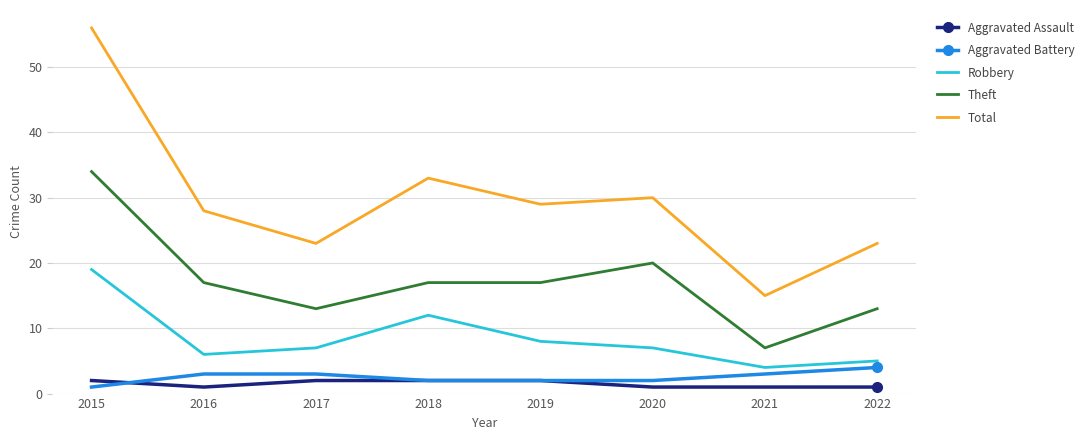

What is the sum of the Aggravated Assault values at 2016 and 2022?

2